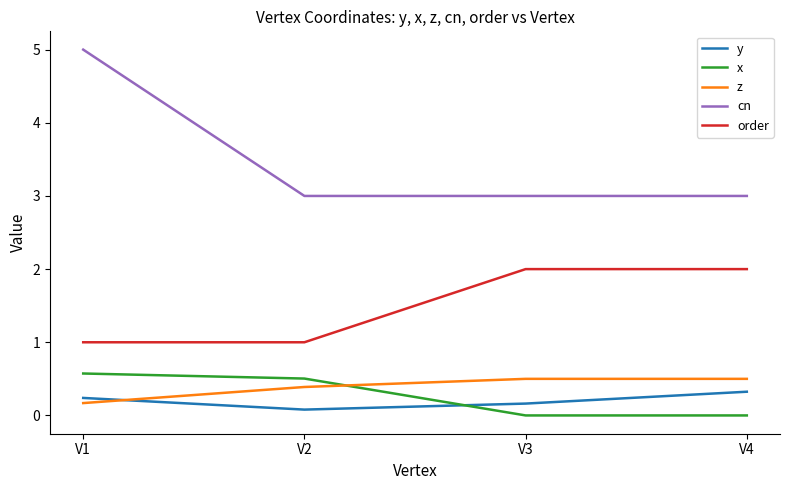

What is the maximum value shown in the chart?

5.0